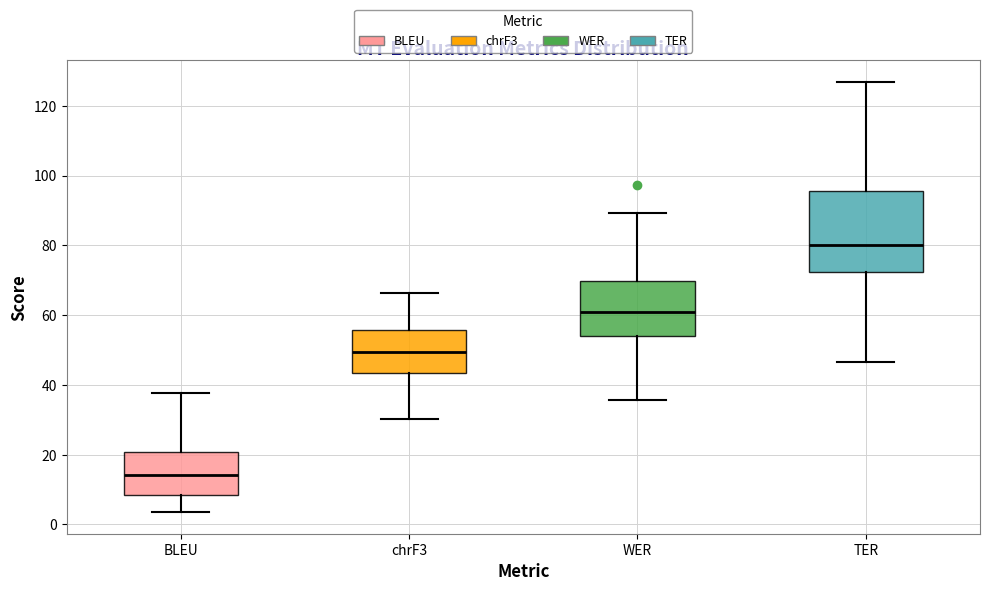

Where does the lower whisker of the box for TER end on the y-axis? The values are not printed on the chart, so give them approximately, as read against the axis.

46